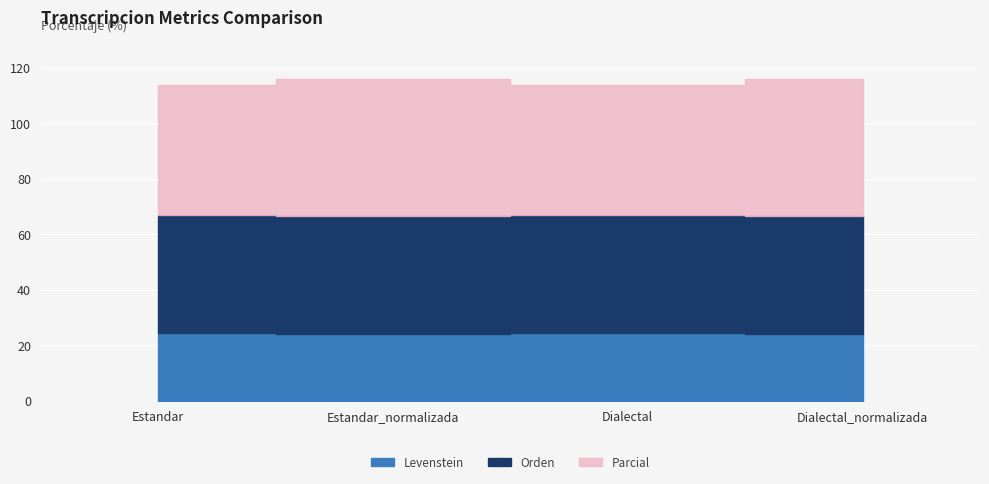

What are all the series names shown in the legend?

Levenstein, Orden, Parcial